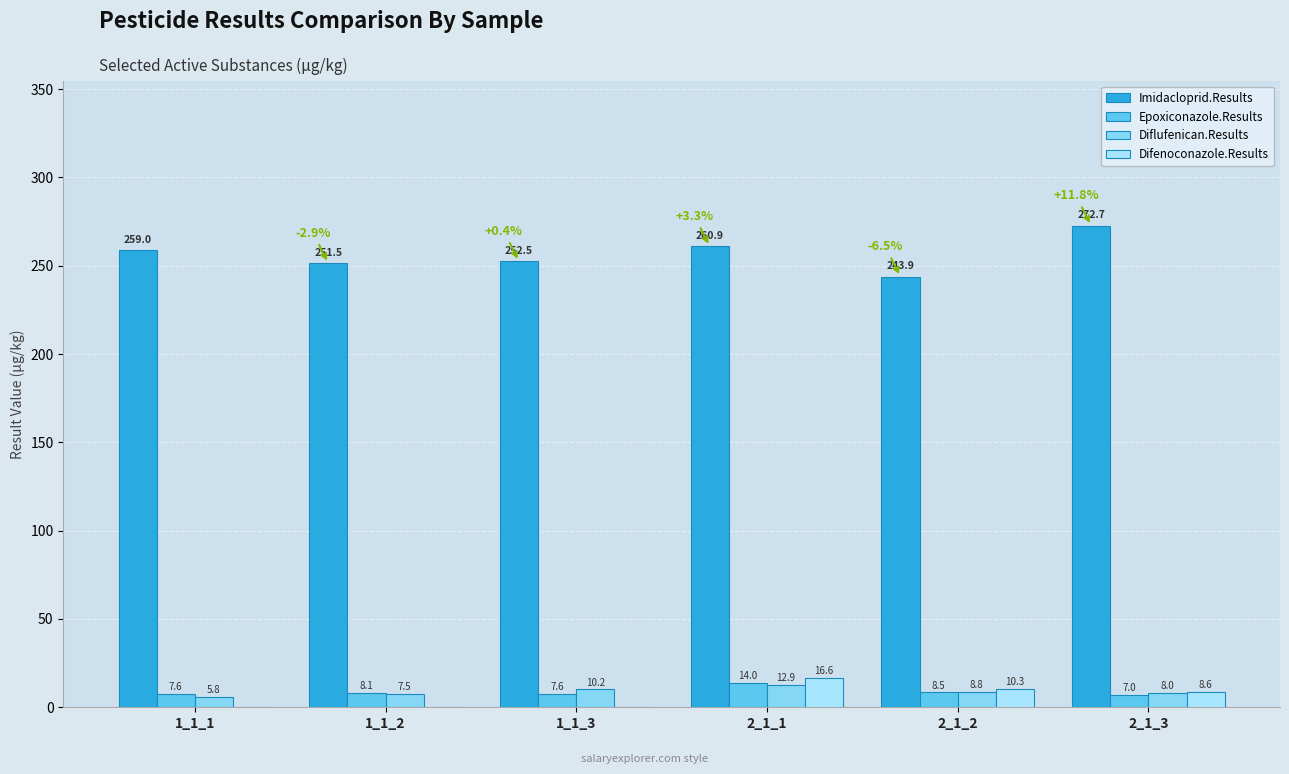

Reading left to right, transcribe all the data shown in this chart.

Imidacloprid.Results: 259.0	251.5	252.5	260.9	243.9	272.7
Epoxiconazole.Results: 7.6	8.1	7.6	14.0	8.5	7.0
Diflufenican.Results: 5.8	7.5	10.2	12.9	8.8	8.0
Difenoconazole.Results: 0.0	0.0	0.0	16.6	10.3	8.6